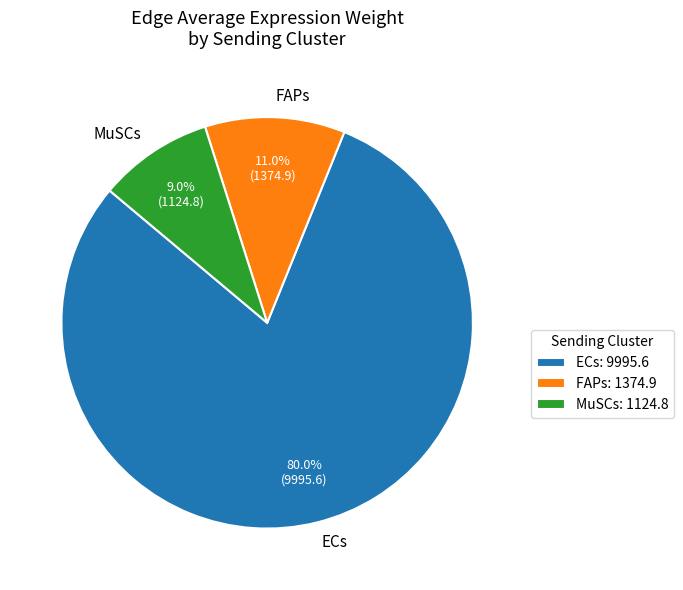

How many segments does this pie chart have?

3